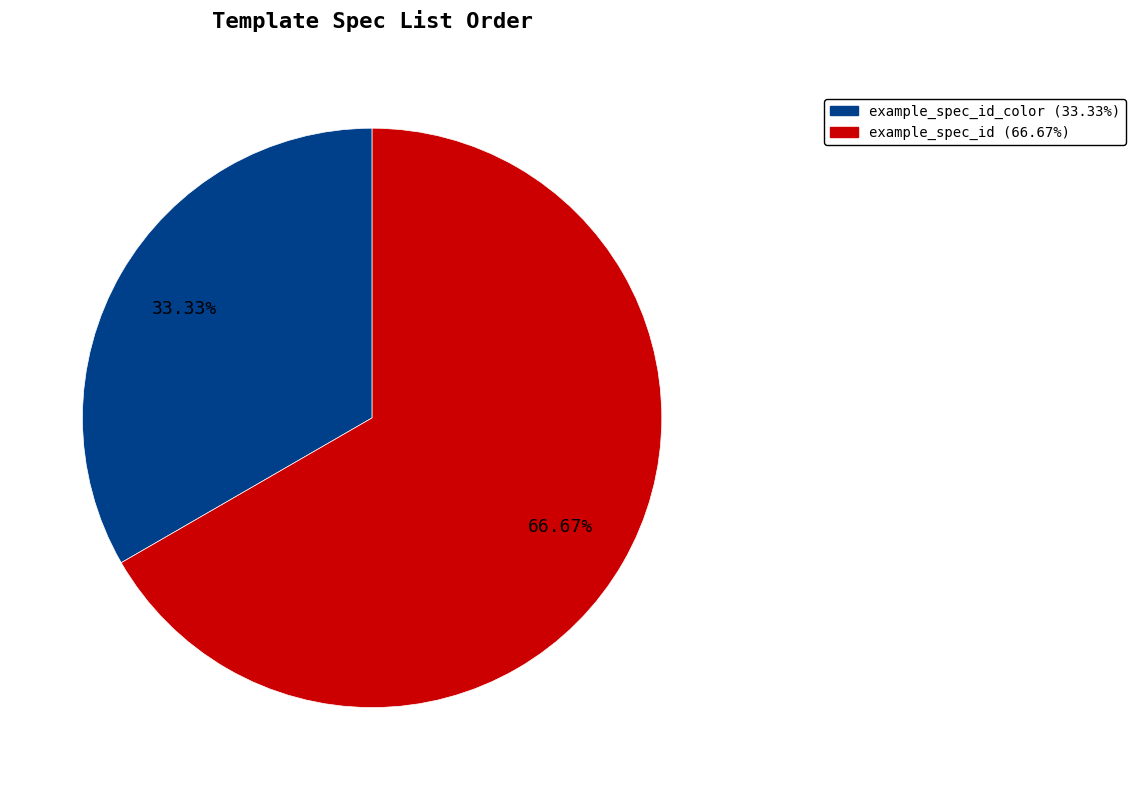

What is the majority slice?

example_spec_id (66.67%)